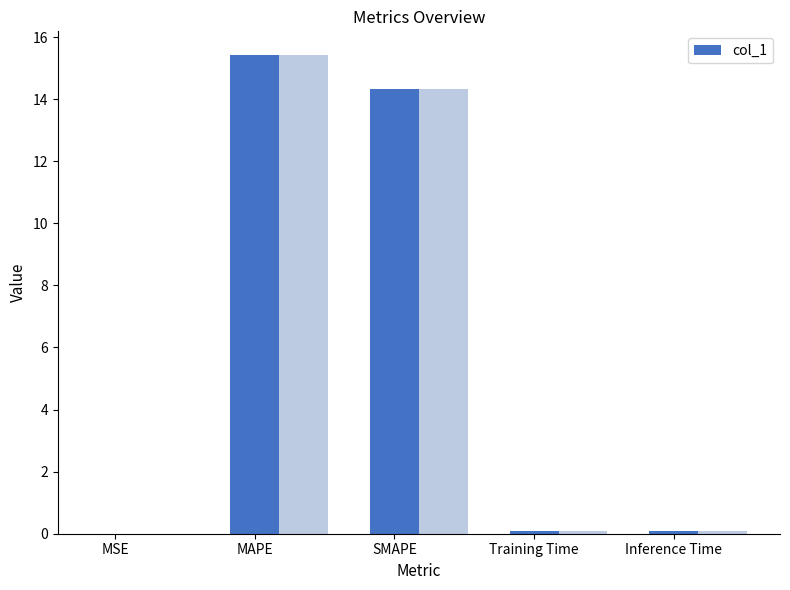

What is the change in value from SMAPE to Inference Time?

-14.2